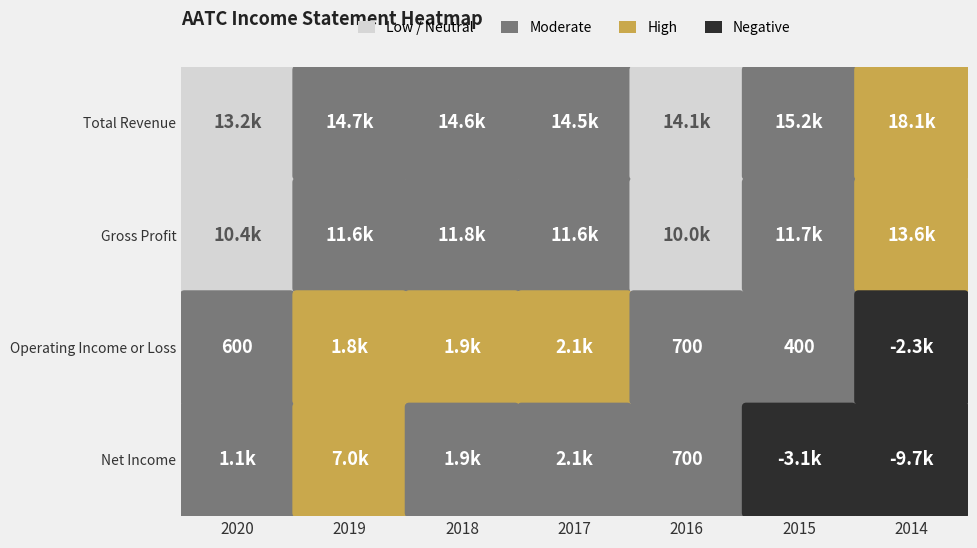

How many values in the Gross Profit series are below 11600?

2